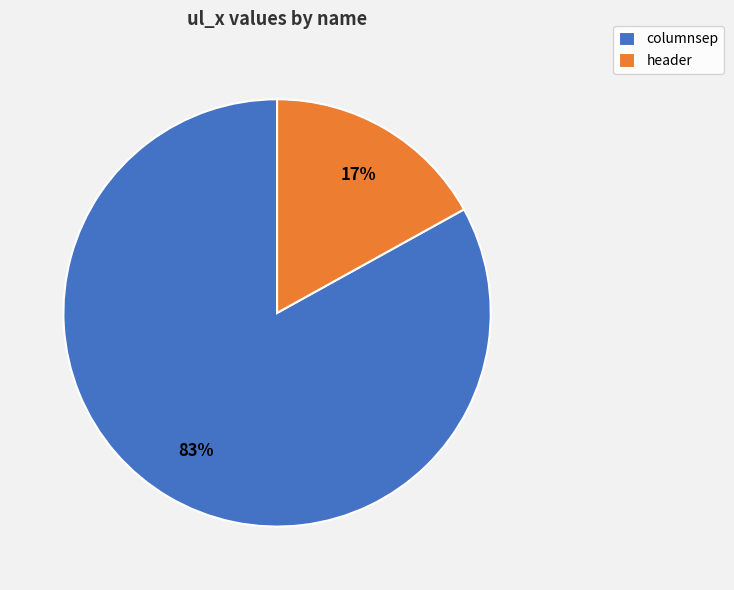

How many slices are in this pie chart?

2